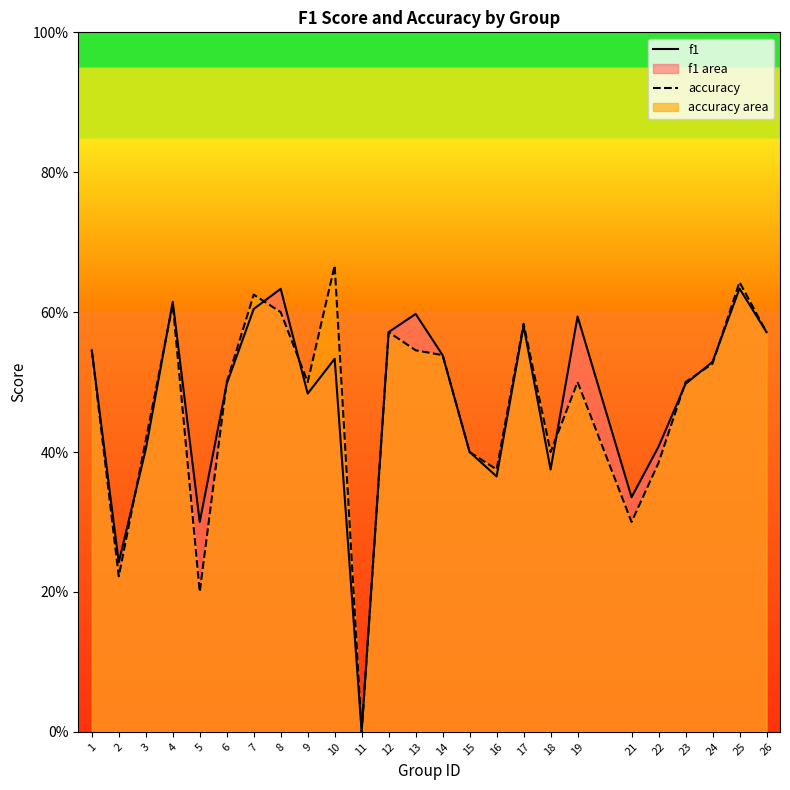

How many categories are shown in the chart?

25